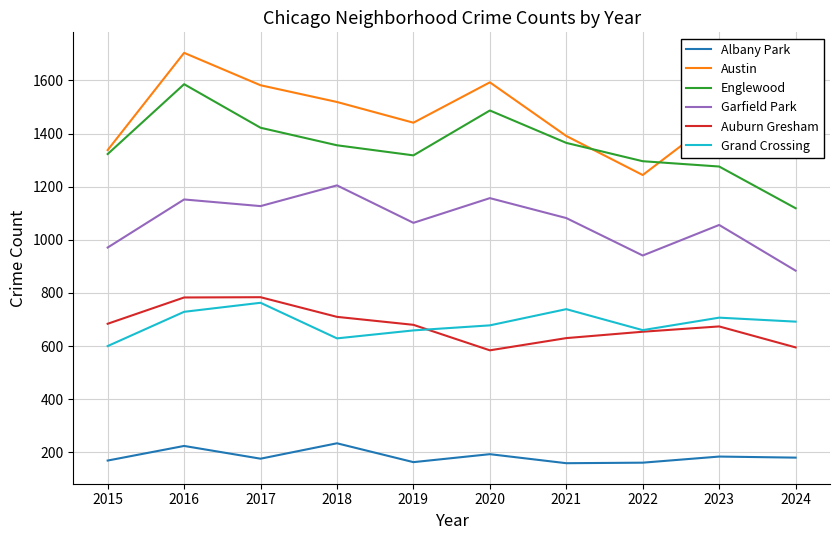

What is the spread (max minus min) of values at 2020?

1400